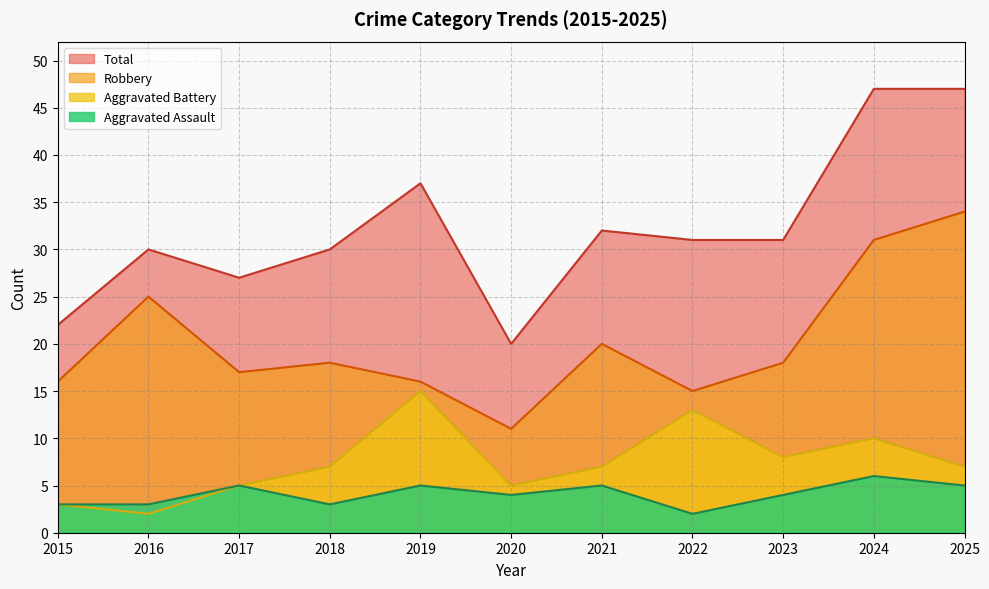

Which series has the widest spread of values?

Total